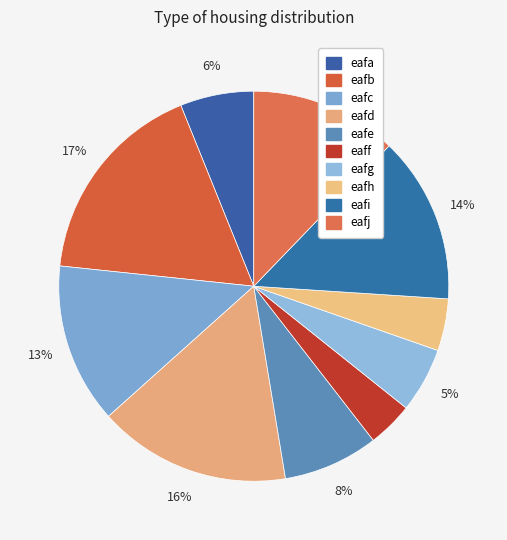

To the nearest percent, what percentage of the pie is eafi?

14%